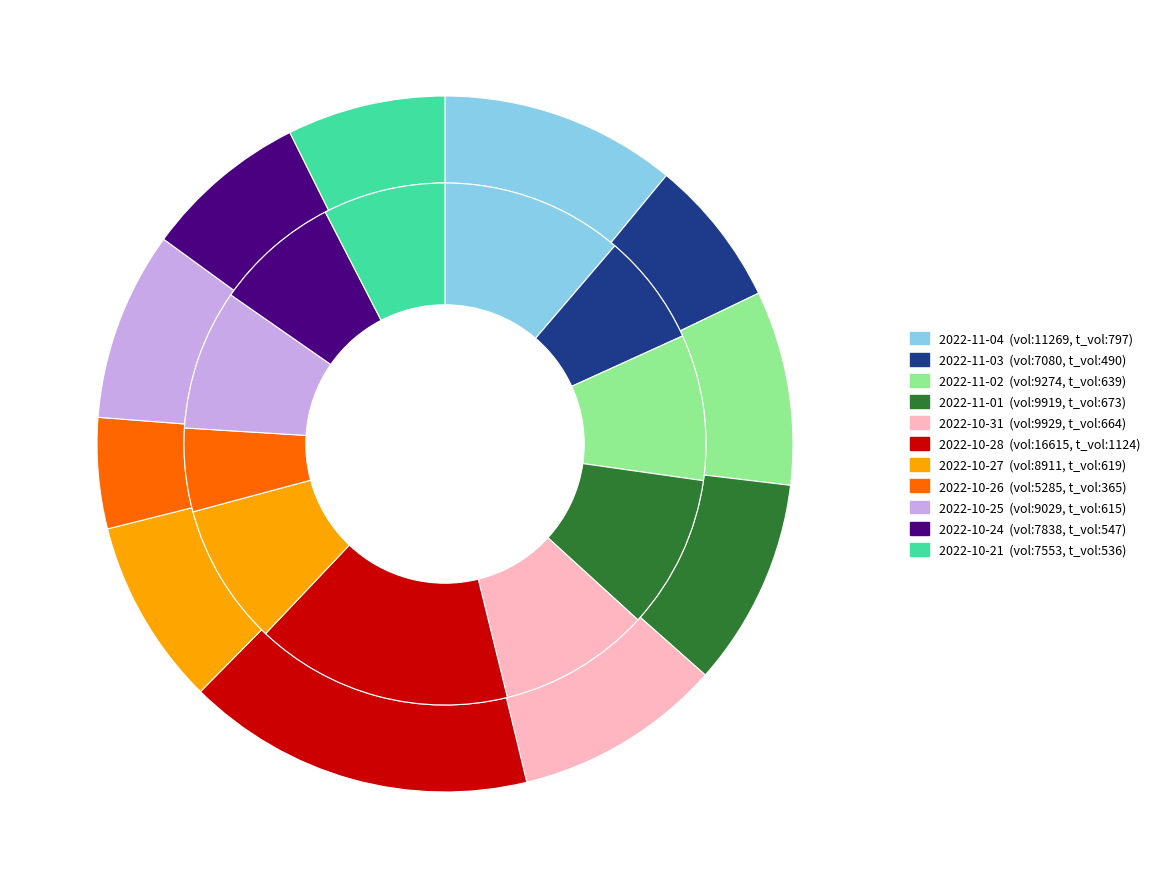

Combined, do 2022-11-03 and 2022-11-04 account for over 50%?

No